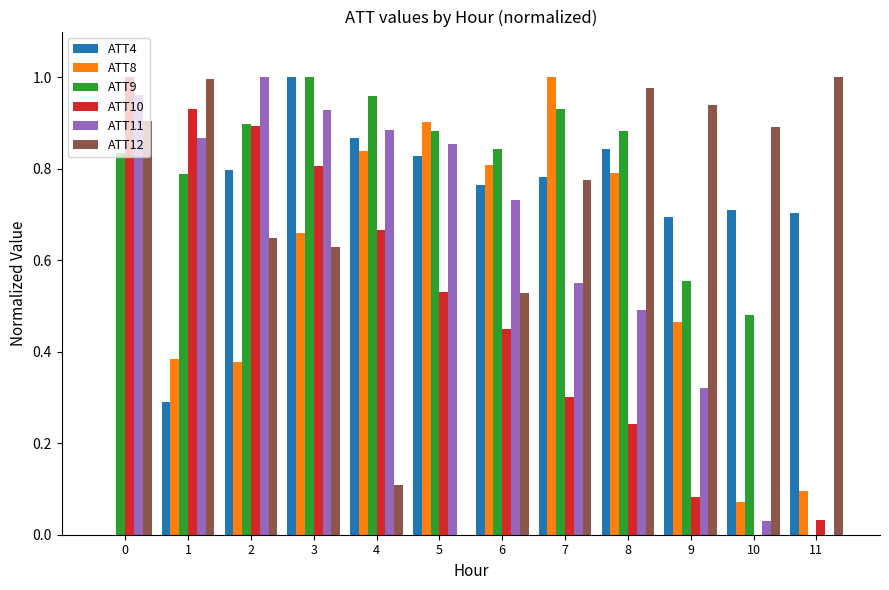

What is the total value across all series at 3?

5.0